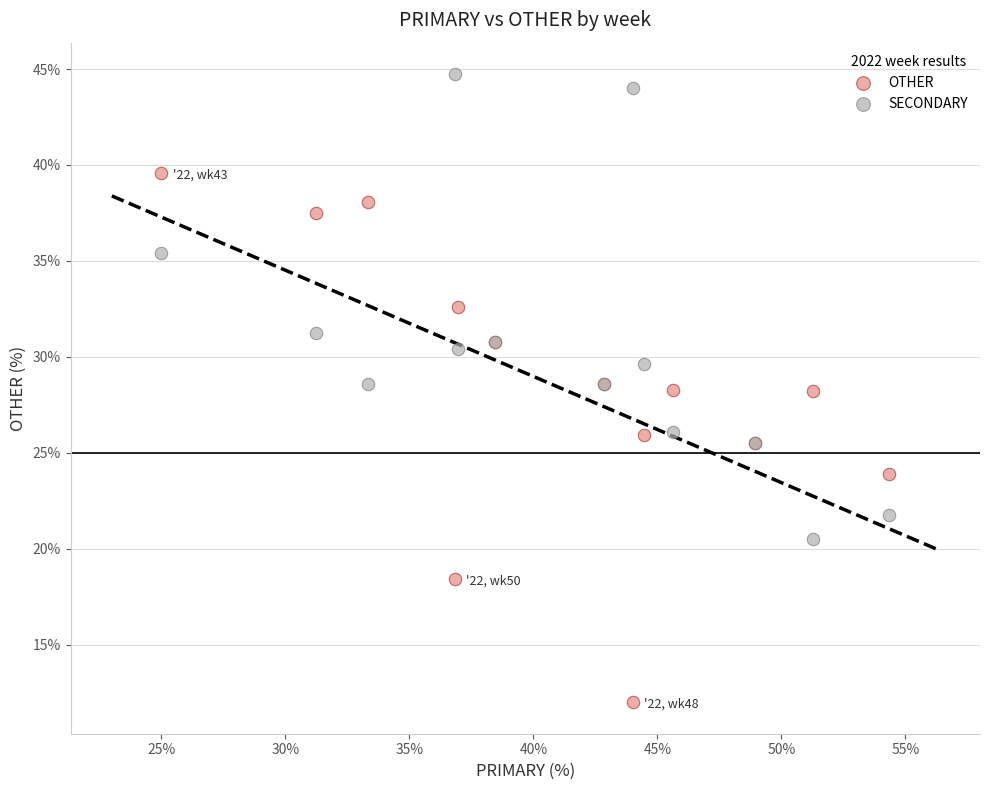

Which series has the widest spread of Y values?

OTHER